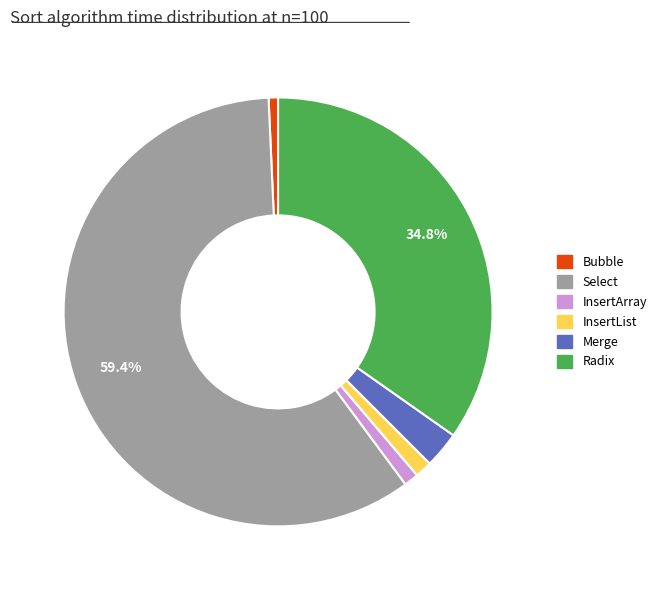

Count the number of slices in the pie.

6